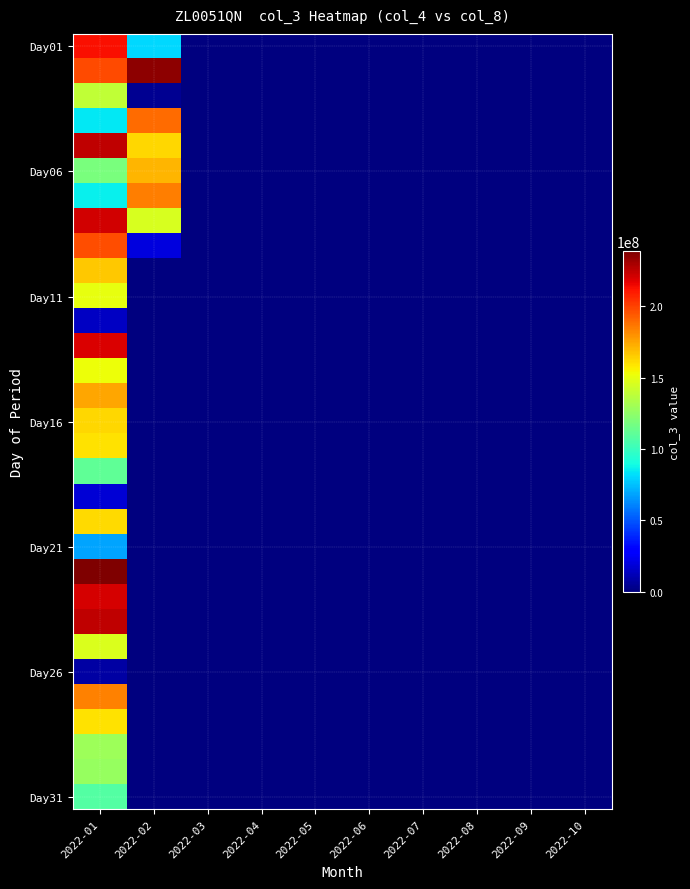

Which category has the lowest value across all series?

2022-03